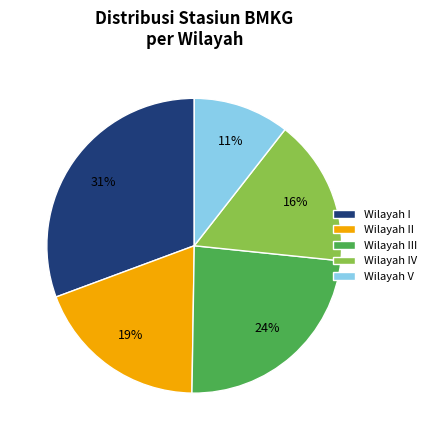

What is the ratio of the value at Wilayah I to the value at Wilayah IV?

1.9